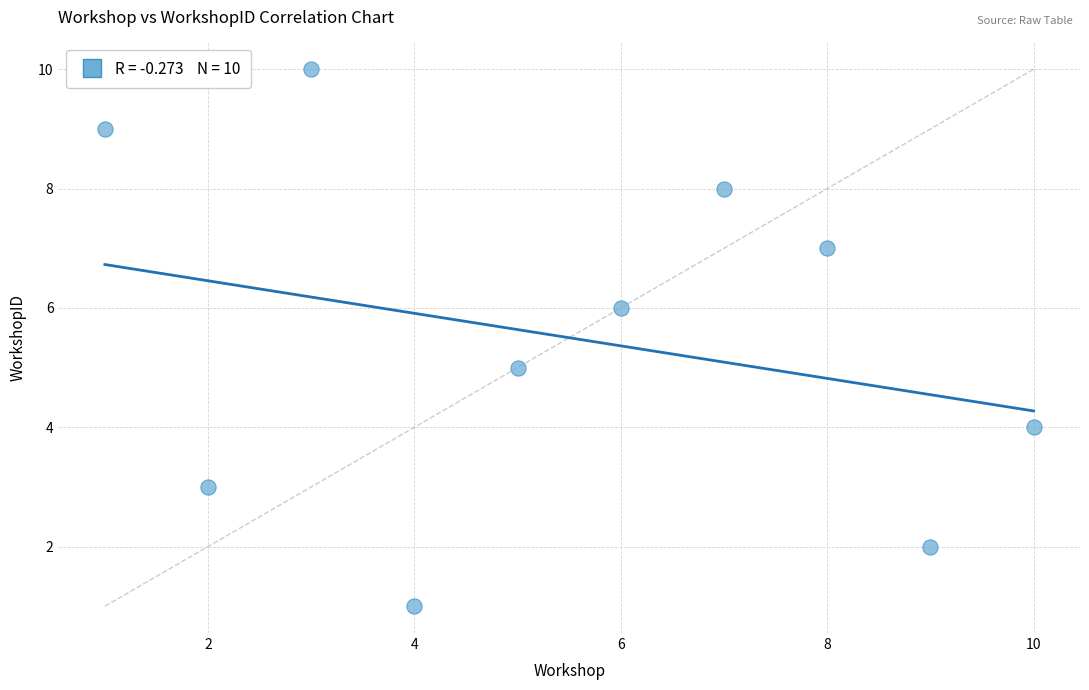

What is the average X value?

6